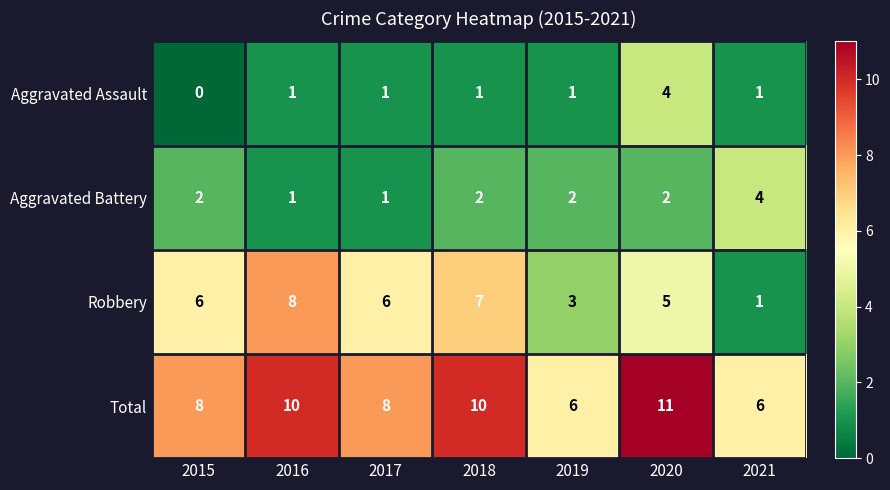

What is the approximate value of Robbery at 2016?

8